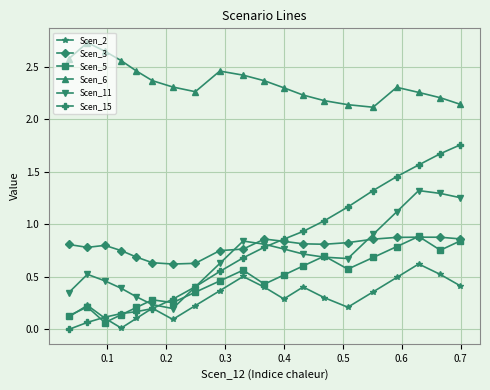

Count the Scen_6 values in the range 2 to 3.

20